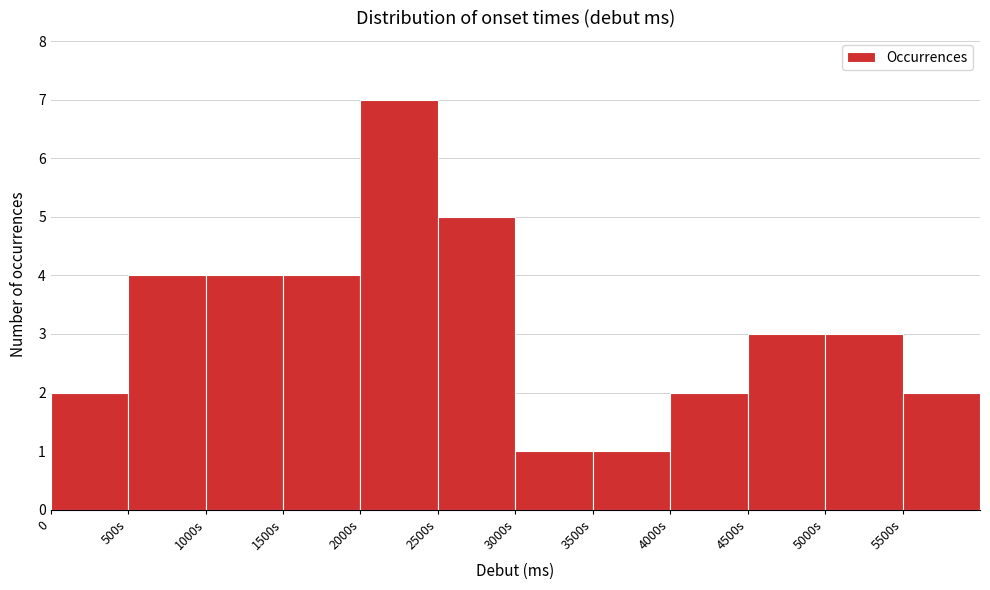

Reading right to left, transcribe all the data shown in this chart.

5500s=2	5000s=3	4500s=3	4000s=2	3500s=1	3000s=1	2500s=5	2000s=7	1500s=4	1000s=4	500s=4	0=2